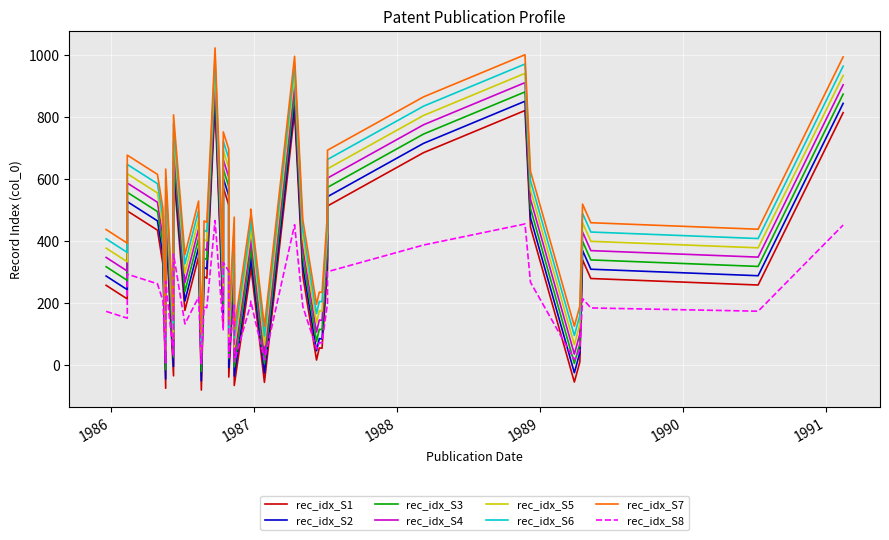

Between 15 and 18, which is larger?

15